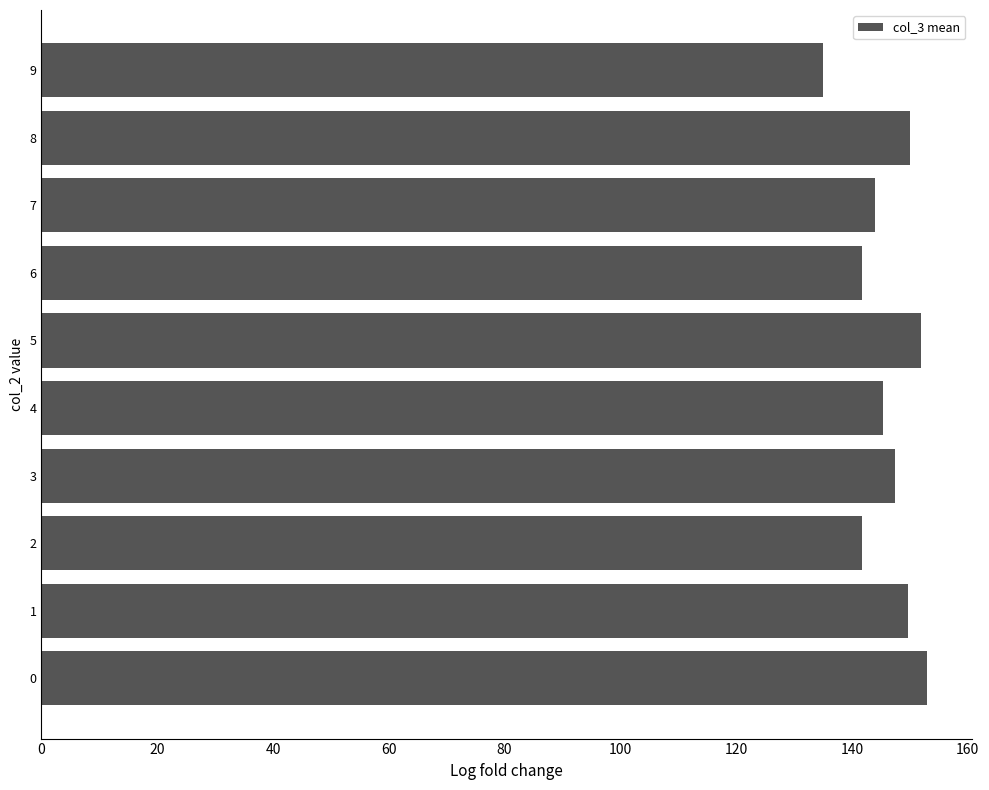

Between 8 and 2, which is larger?

8